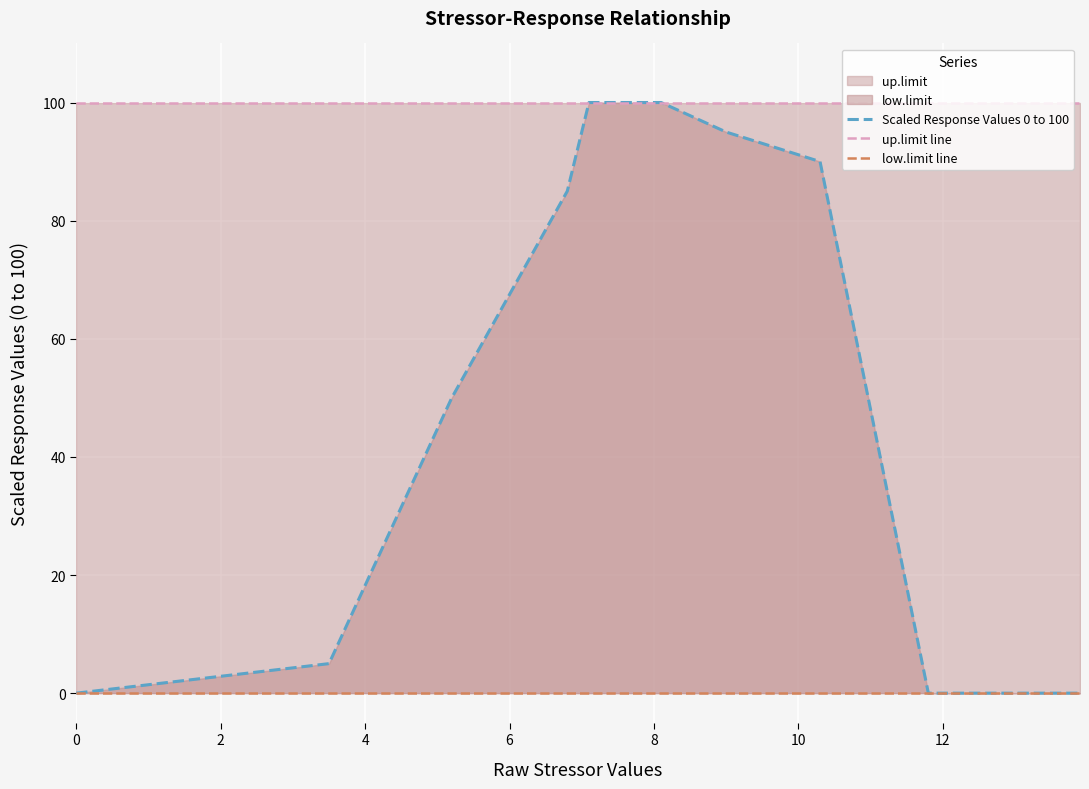

Reading right to left, transcribe all the data shown in this chart.

Scaled Response Values 0 to 100: 0	0	0	90	95	100	100	85	50	5	0
up.limit line: 100	100	100	100	100	100	100	100	100	100	100
low.limit line: 0	0	0	0	0	0	0	0	0	0	0